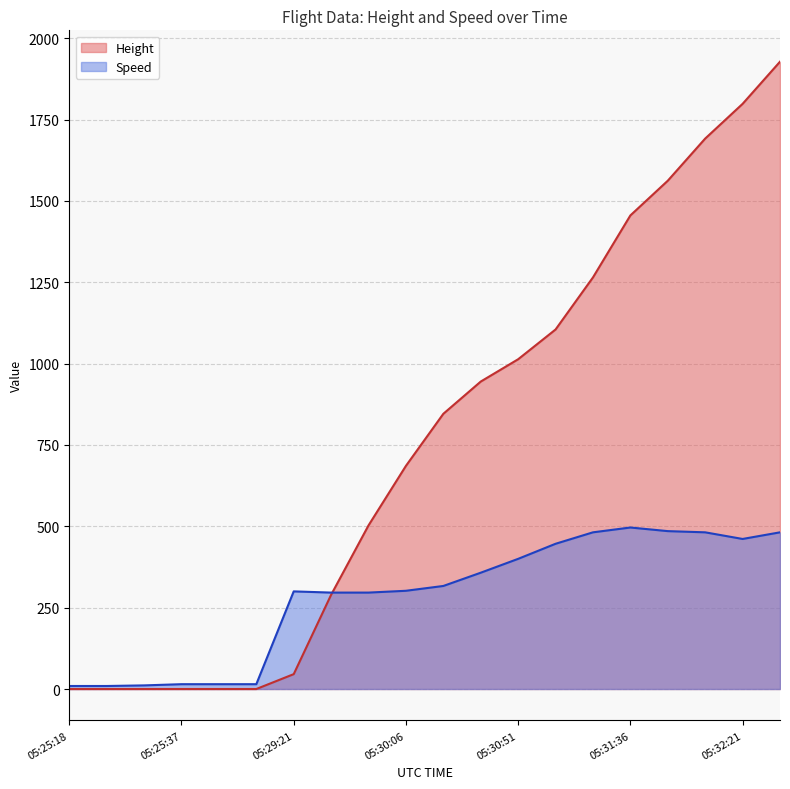

How many data points in Height are less than 845?

10